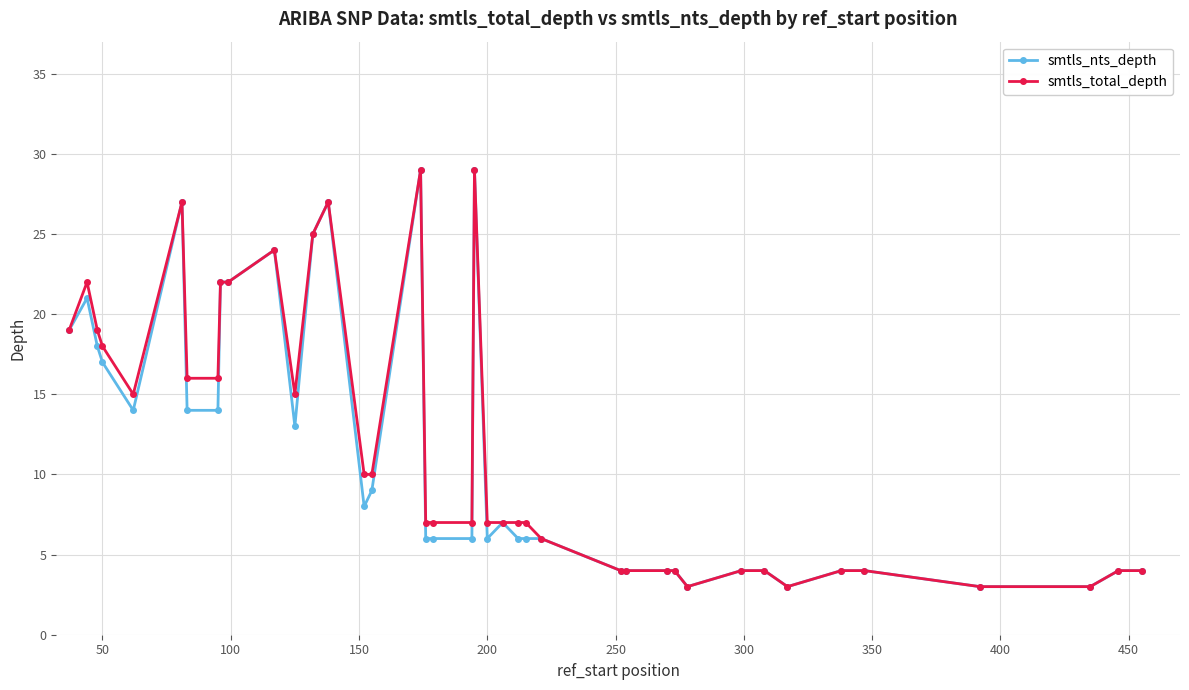

True or false: smtls_nts_depth has more than 2 points higher than both neighbors.

True